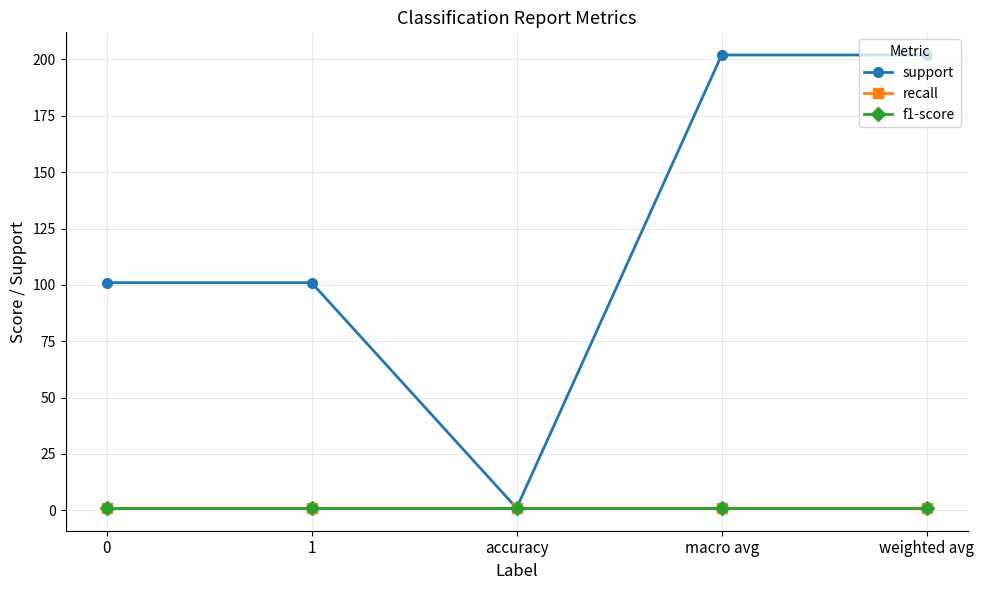

At 1, list the series in order from largest to smallest.

support, recall, f1-score